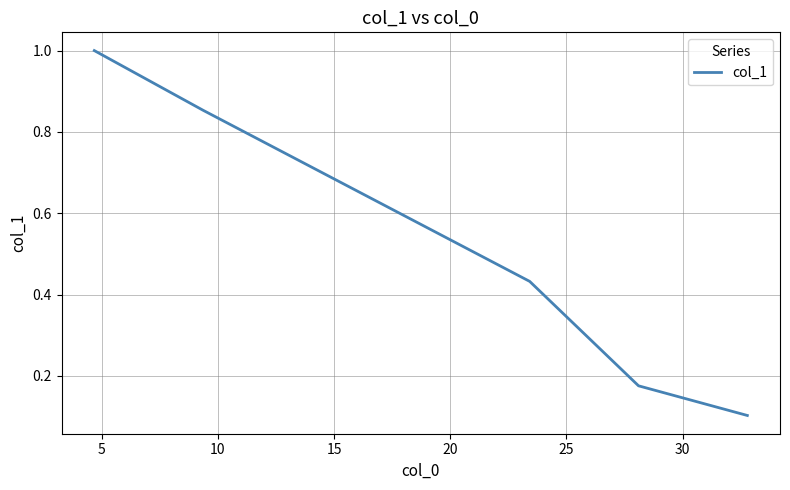

What is the greatest value displayed?

1.0